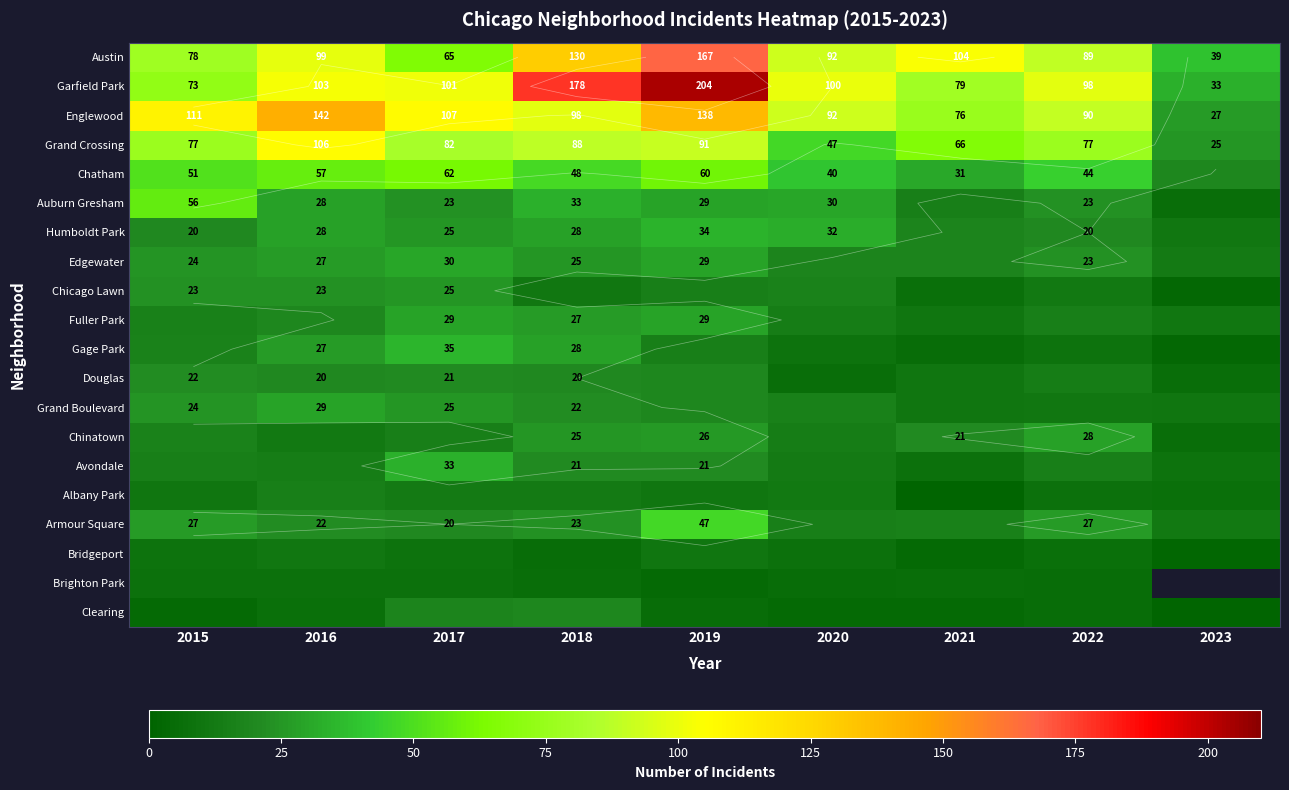

What is the total value across all series at 2016?

797.0